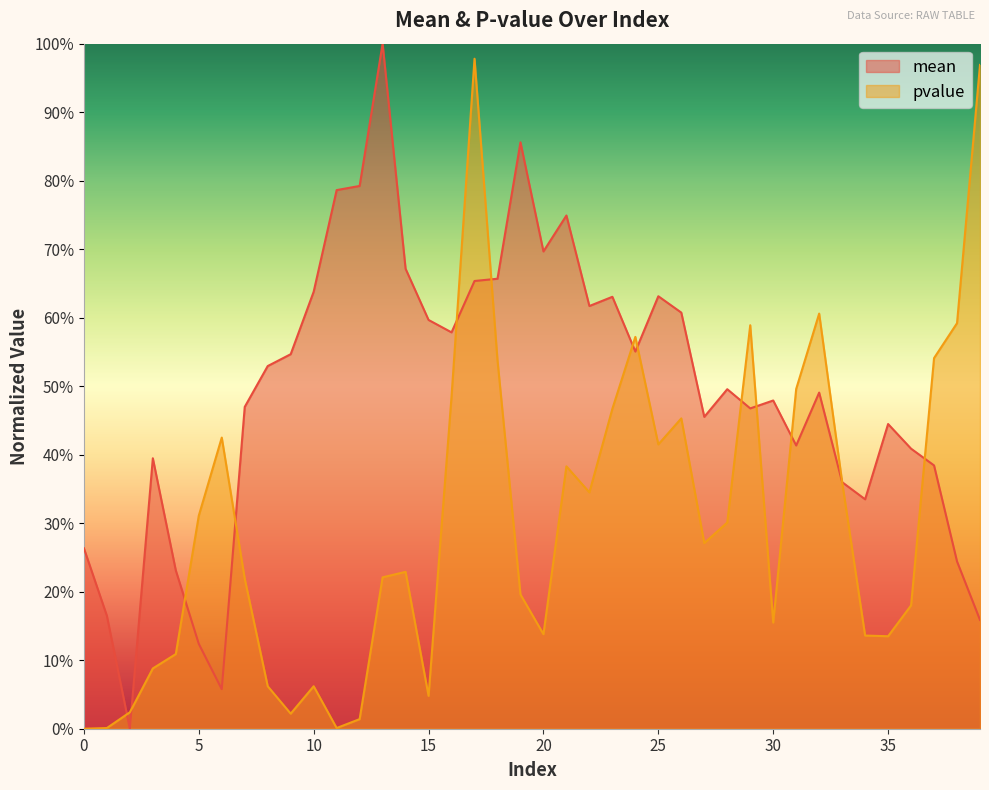

Reading left to right, extract all data points from this chart.

mean: 0=0.3	1=0.2	2=0.0	3=0.4	4=0.2	5=0.1	6=0.1	7=0.5	8=0.5	9=0.5	10=0.6	11=0.8	12=0.8	13=1.0	14=0.7	15=0.6	16=0.6	17=0.7	18=0.7	19=0.9	20=0.7	21=0.7	22=0.6	23=0.6	24=0.6	25=0.6	26=0.6	27=0.5	28=0.5	29=0.5	30=0.5	31=0.4	32=0.5	33=0.4	34=0.3	35=0.4	36=0.4	37=0.4	38=0.2	39=0.2
pvalue: 0=0.0	1=0.0	2=0.0	3=0.1	4=0.1	5=0.3	6=0.4	7=0.2	8=0.1	9=0.0	10=0.1	11=0.0	12=0.0	13=0.2	14=0.2	15=0.0	16=0.5	17=1.0	18=0.5	19=0.2	20=0.1	21=0.4	22=0.3	23=0.5	24=0.6	25=0.4	26=0.5	27=0.3	28=0.3	29=0.6	30=0.2	31=0.5	32=0.6	33=0.4	34=0.1	35=0.1	36=0.2	37=0.5	38=0.6	39=1.0